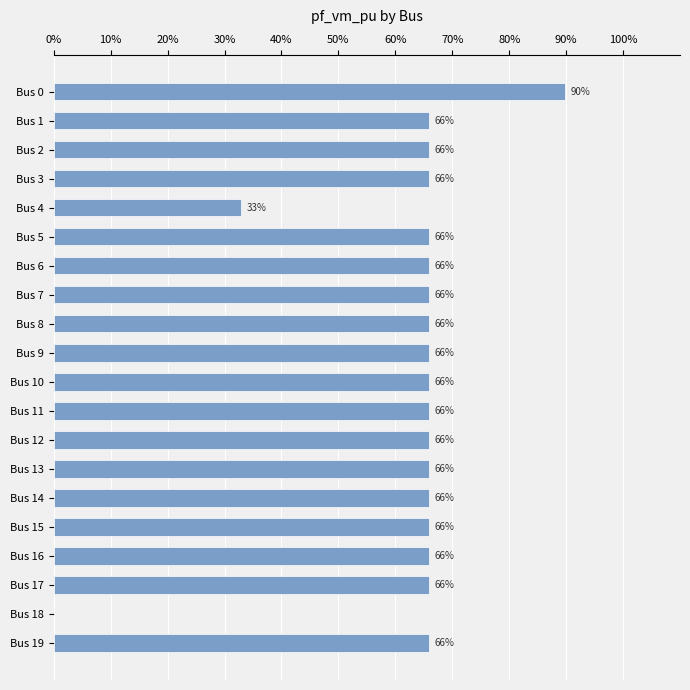

Are the bars horizontal?

Yes